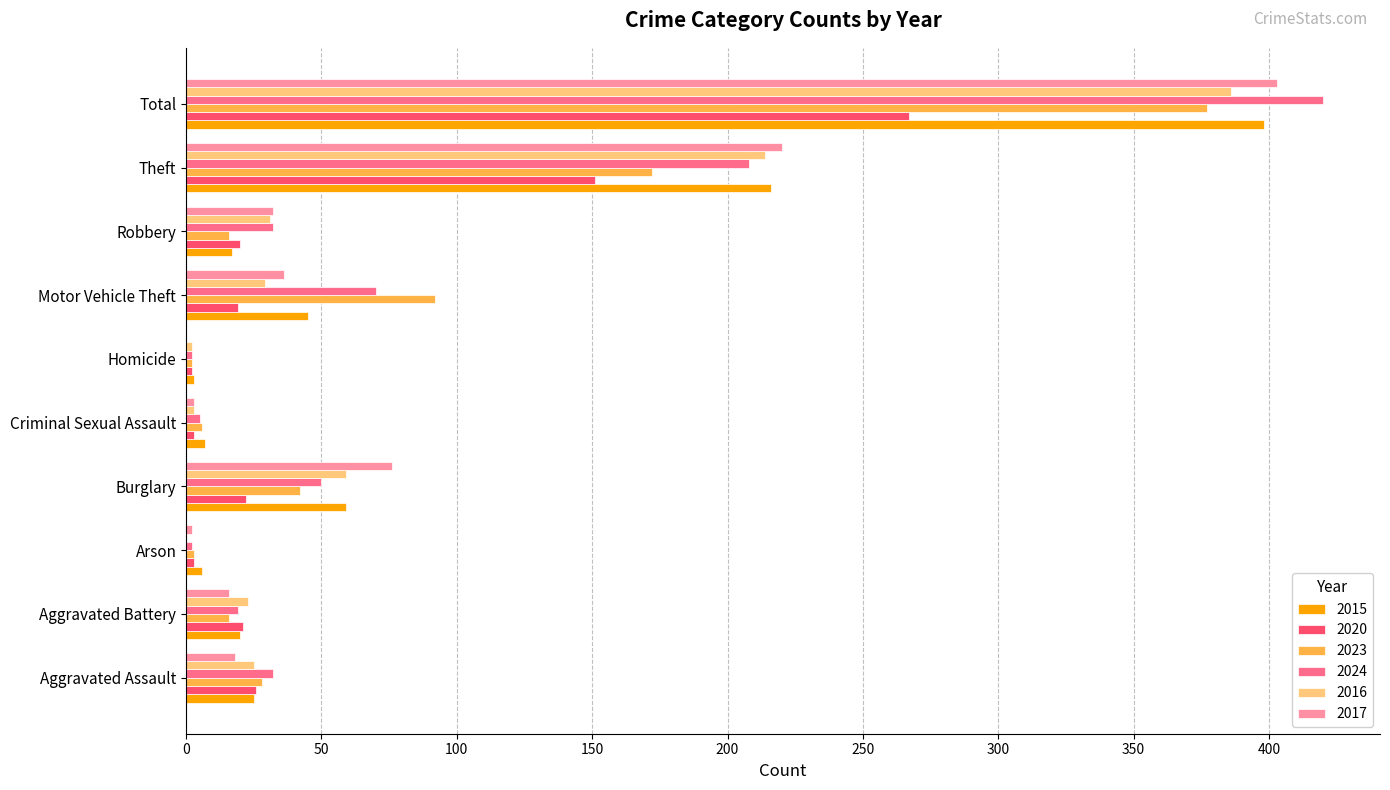

Is the value of 2020 at Total greater than the value of 2016 at Criminal Sexual Assault?

Yes